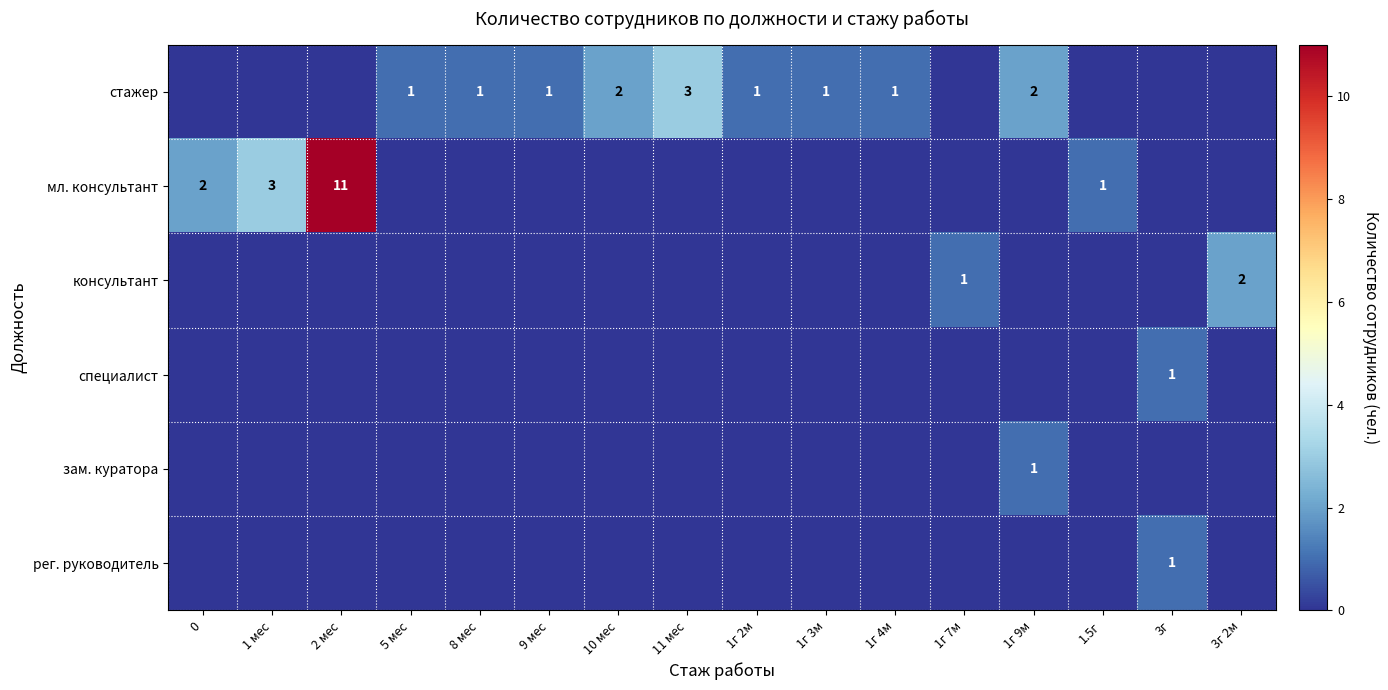

The value of мл. консультант at 1 мес is 3. True or false?

True